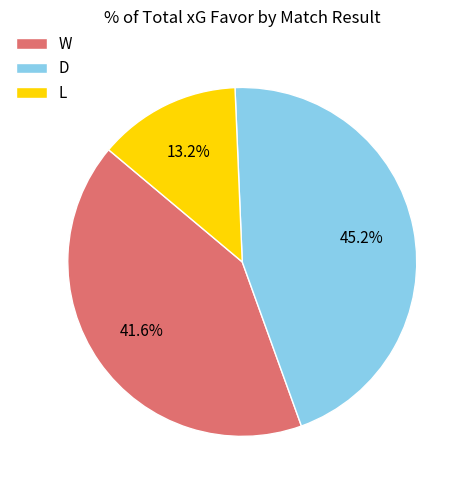

What is the largest slice in the pie chart?

D